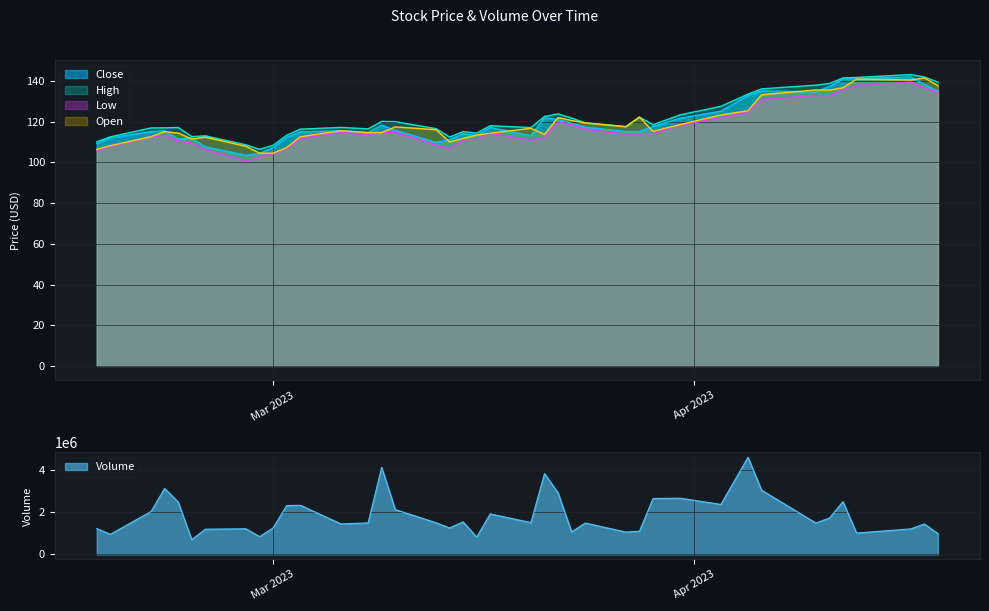

True or false: Low has more than 1 interior local peaks.

True